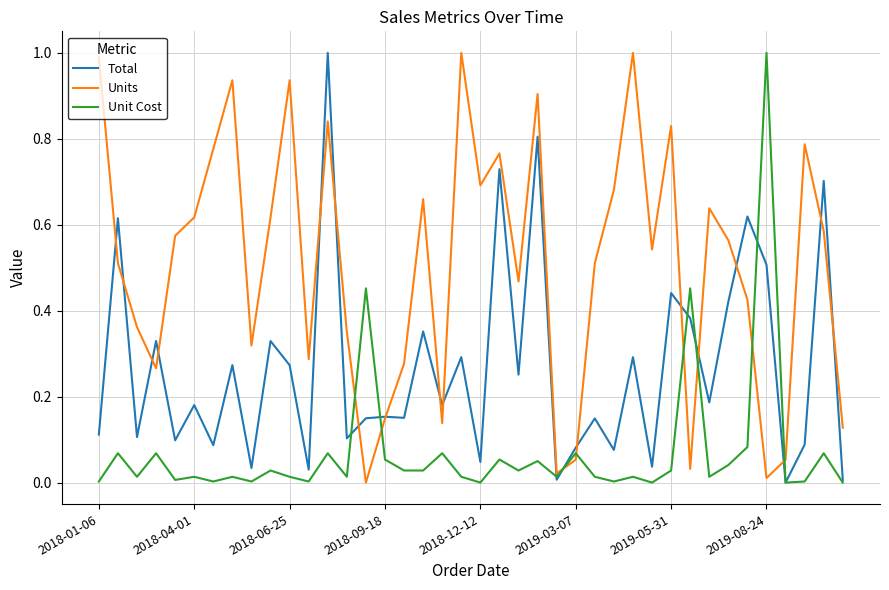

Rank the series by their average value, from lowest to highest.

Unit Cost, Total, Units